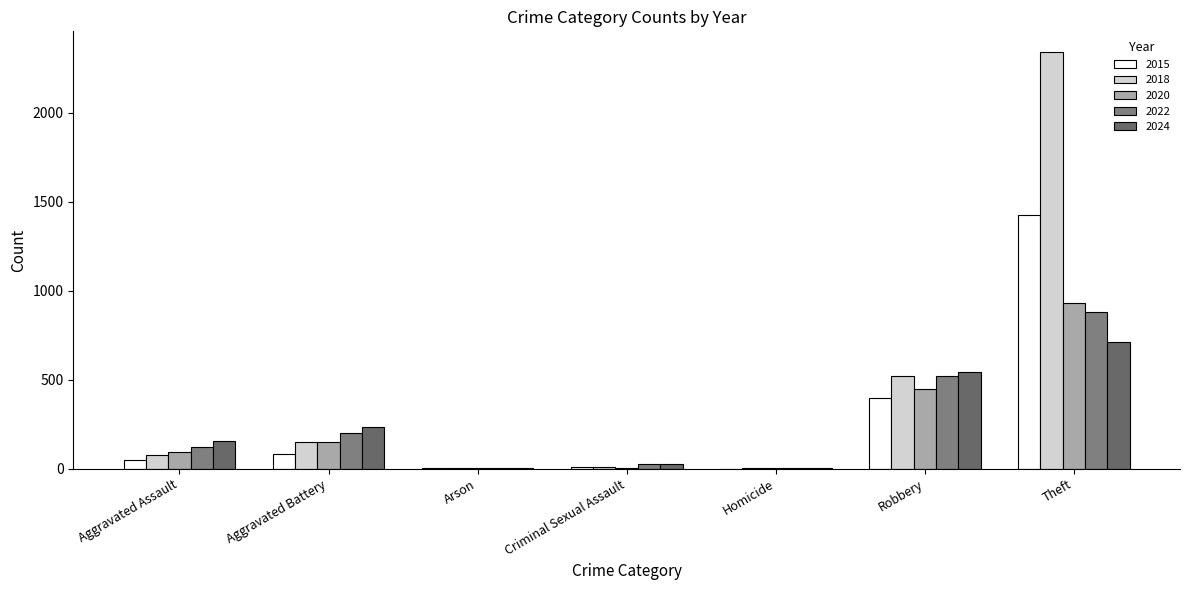

Count the number of data series in this chart.

5